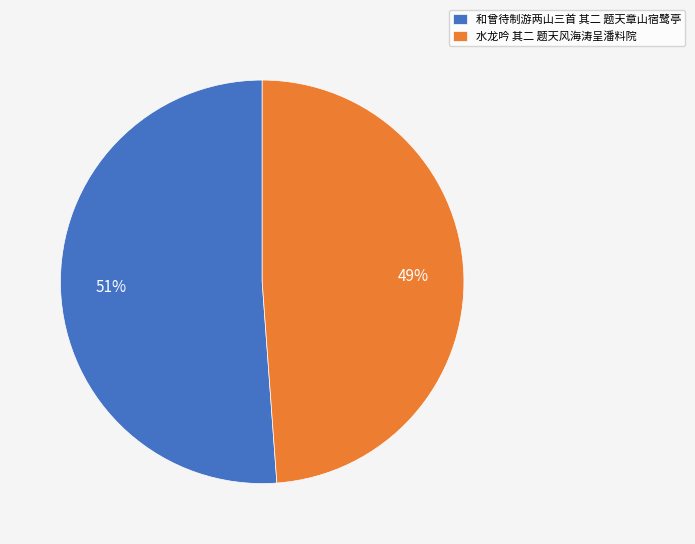

What percentage is the 水龙吟 其二 题天风海涛呈潘料院 slice, to the nearest percent?

49%